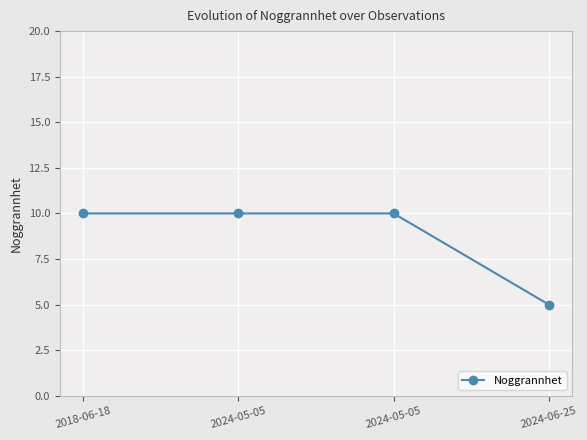

The value at 2018-06-18 is 6. True or false?

False